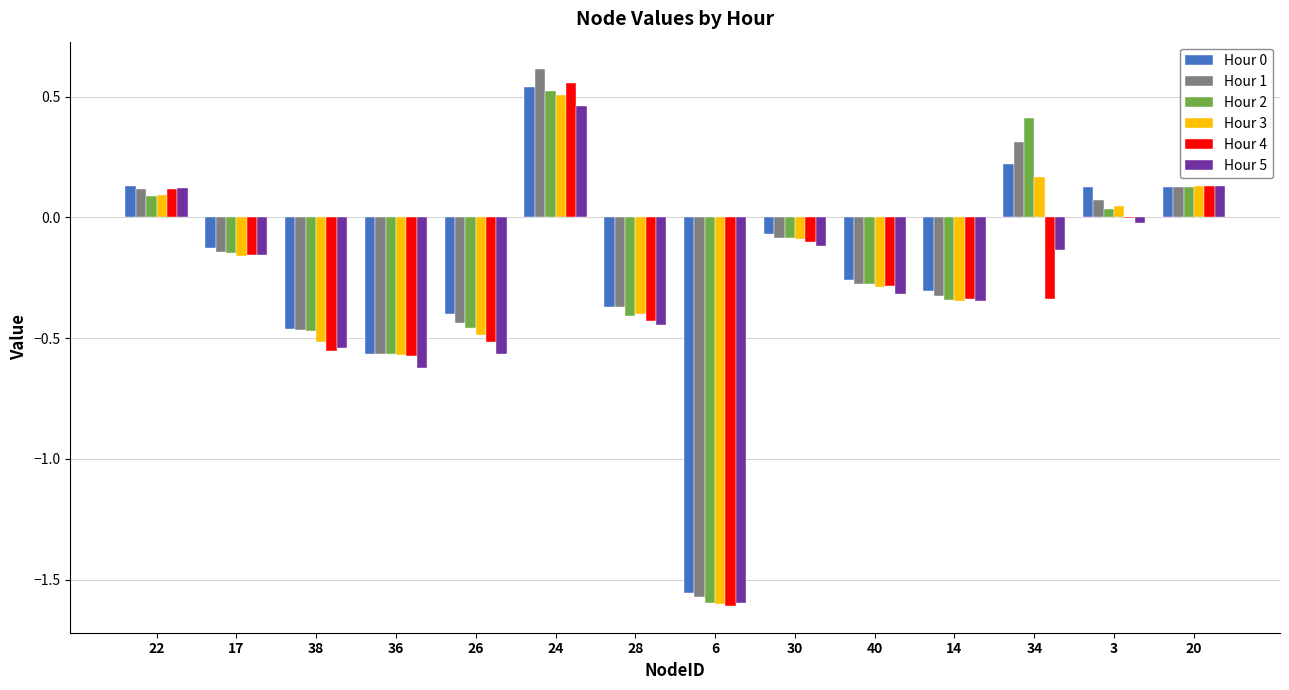

How many groups of bars are there?

14